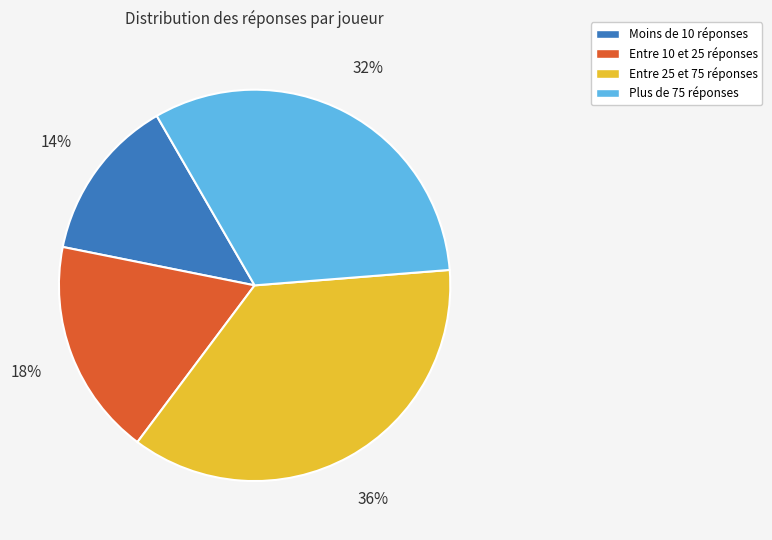

To the nearest percent, what is the average slice percentage?

25%